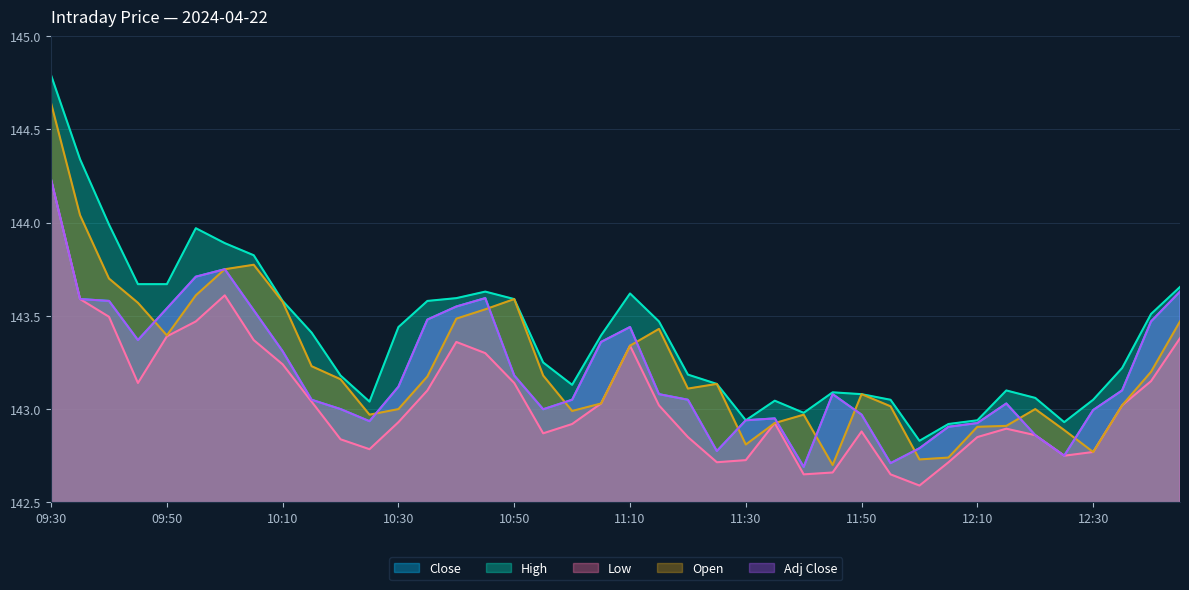

Which has a higher value, 10:35 or 09:55?

09:55